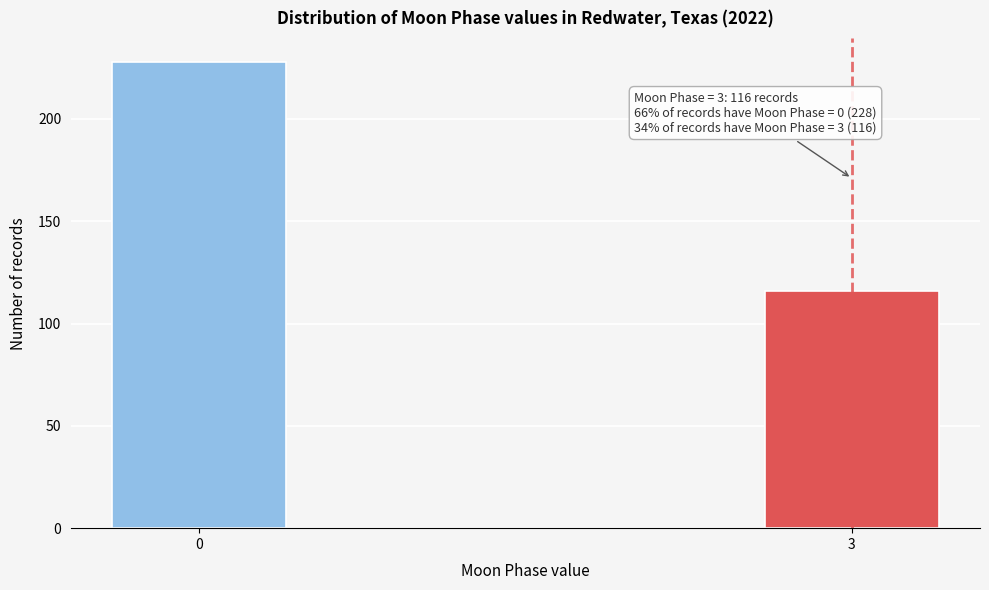

Reading left to right, extract all data points from this chart.

0=228	3=116